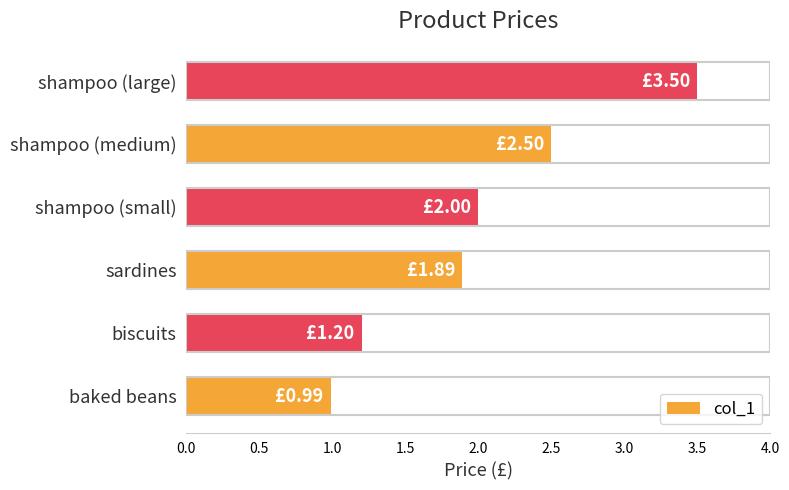

Rank the categories by value from highest to lowest.

shampoo (large), shampoo (medium), shampoo (small), sardines, biscuits, baked beans